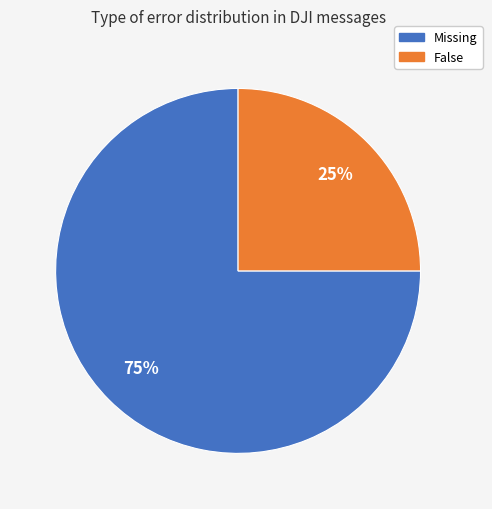

Is the sum of Missing and False greater than half?

Yes